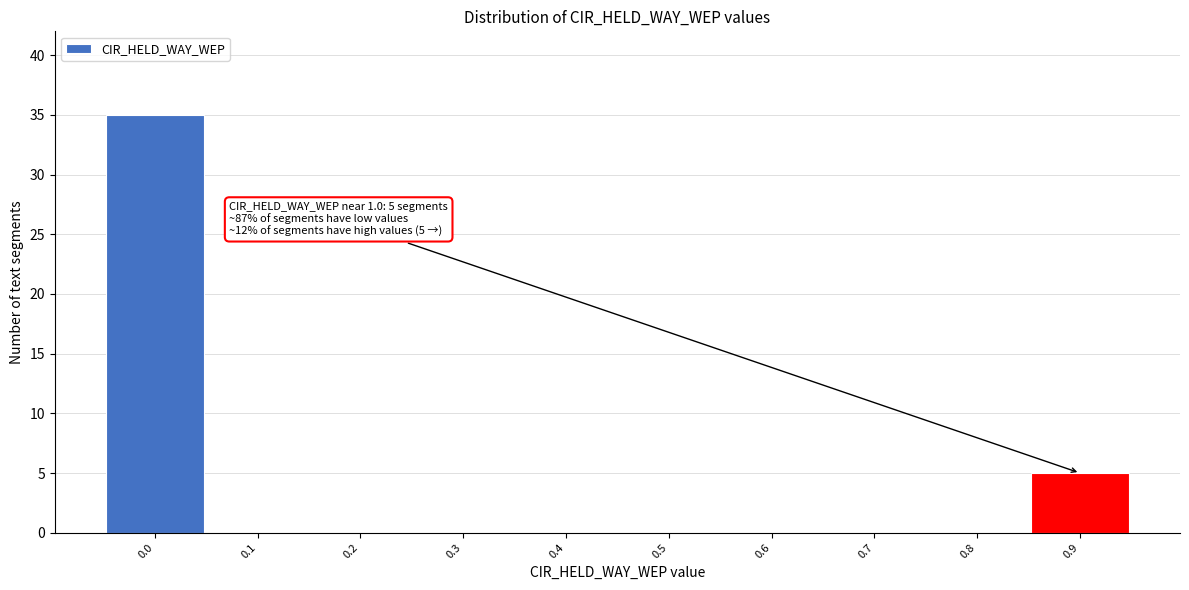

Reading right to left, what are all the values shown in this chart?

0.9=5	0.8=0	0.7=0	0.6=0	0.5=0	0.4=0	0.3=0	0.2=0	0.1=0	0.0=35